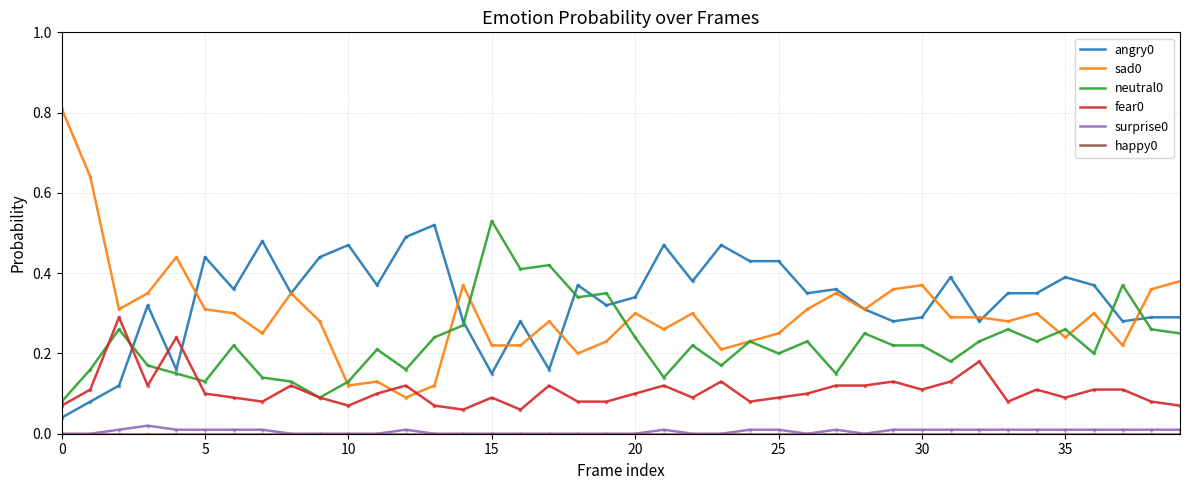

True or false: surprise0 and angry0 intersect in this chart.

False